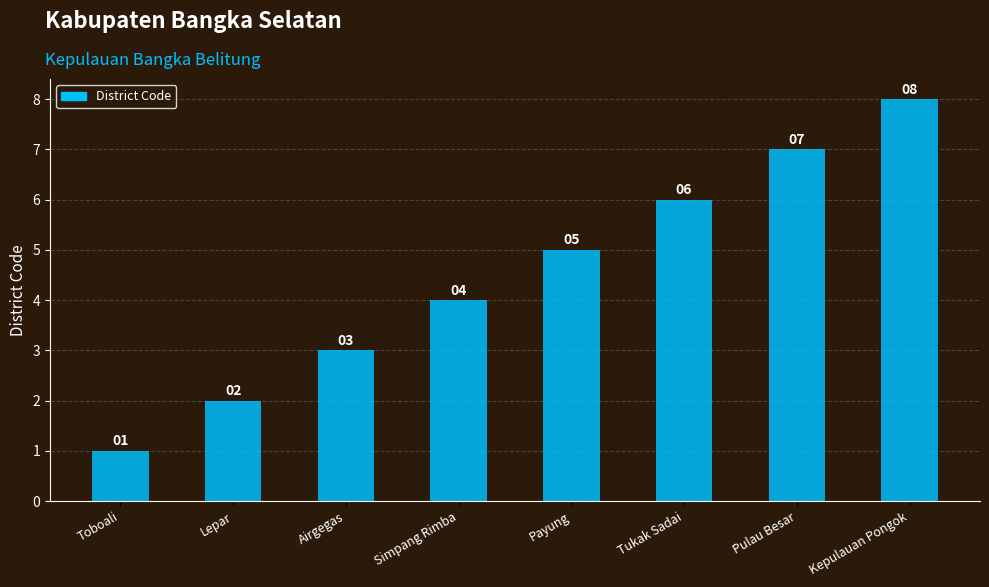

What is the change in value from Simpang Rimba to Tukak Sadai?

+2